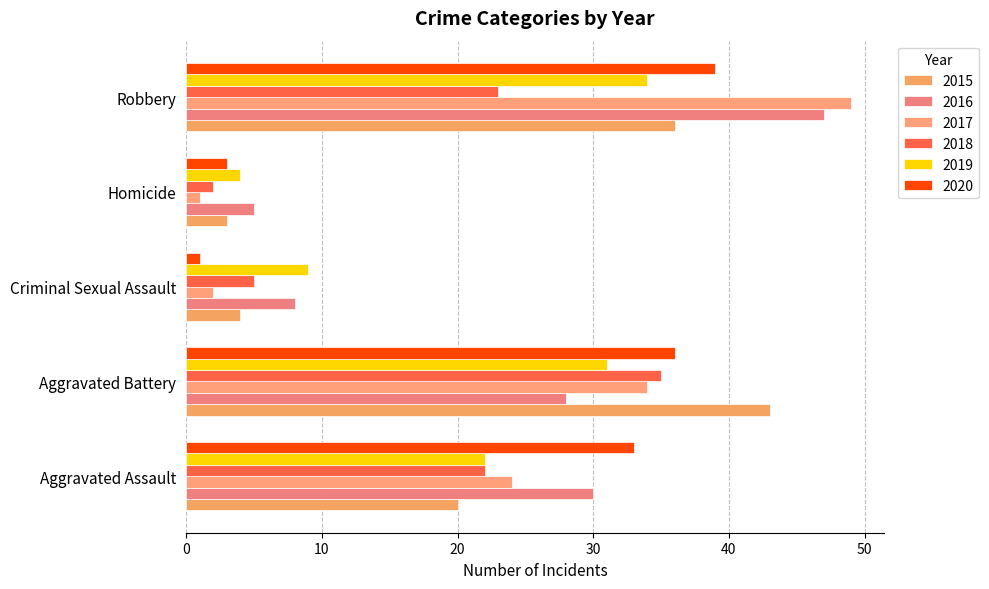

What position from the right is Homicide?

2